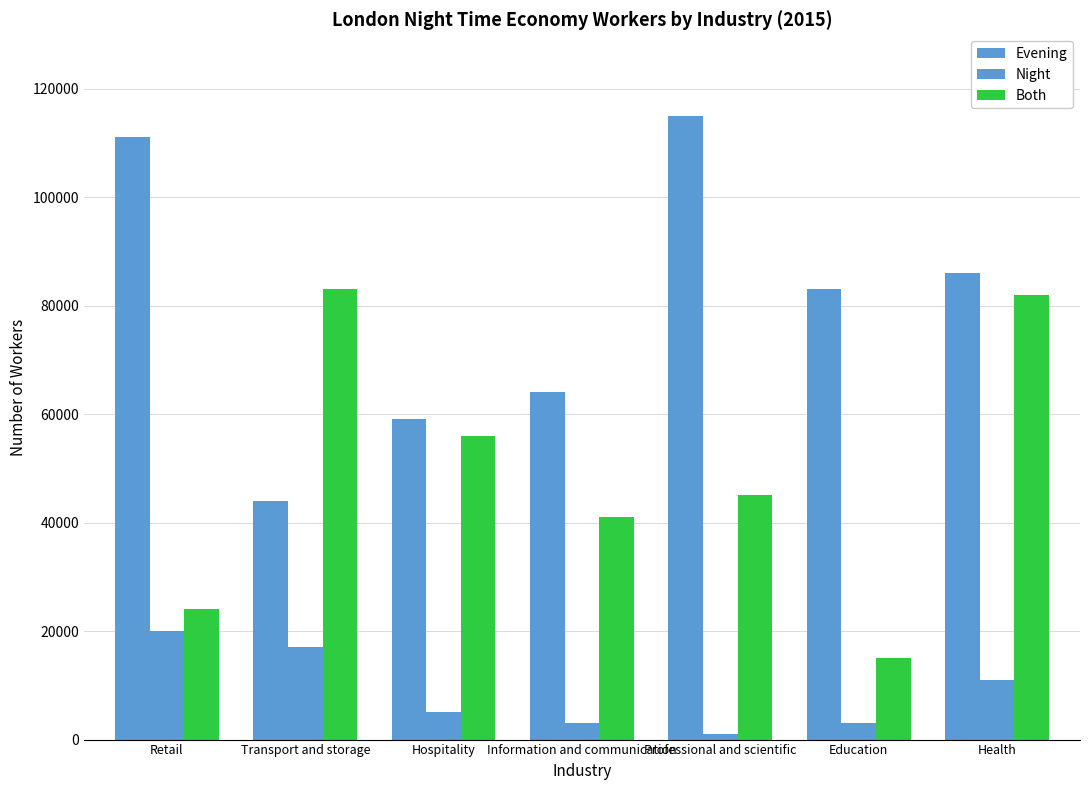

Count the number of categories in the chart.

7